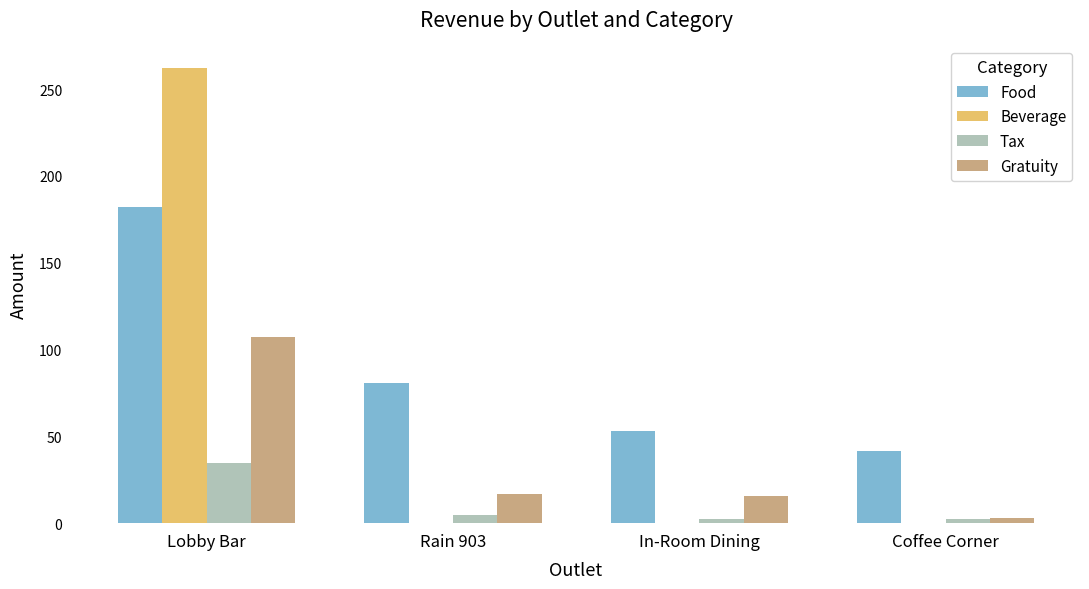

Which category has the highest value in the Beverage series?

Lobby Bar